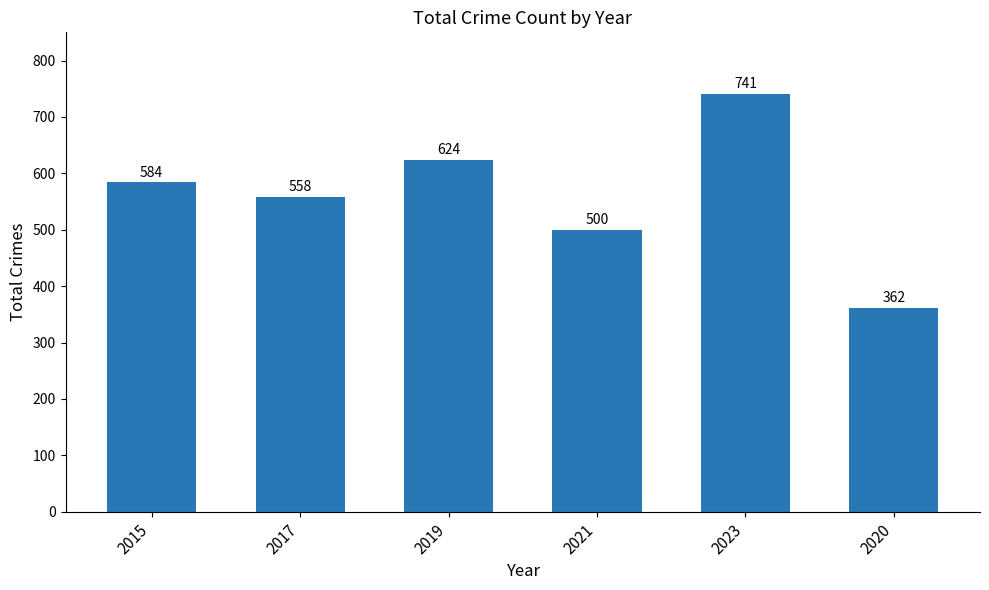

What is the label of the 4th bar from the left?

2021